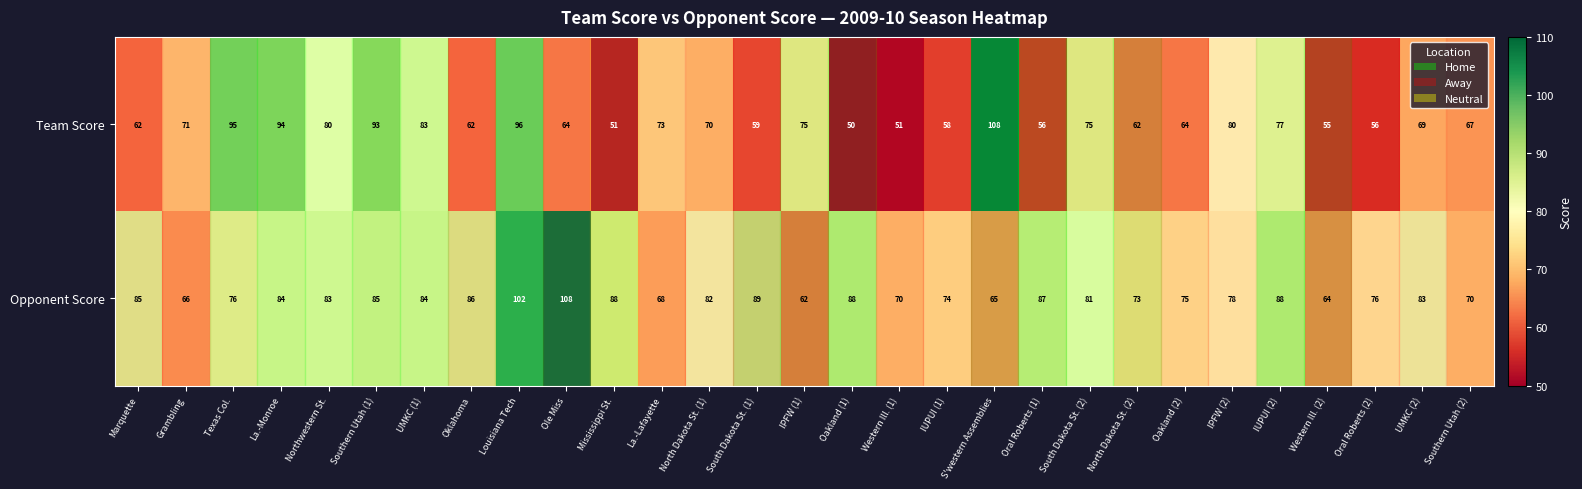

Count the number of categories in the chart.

29